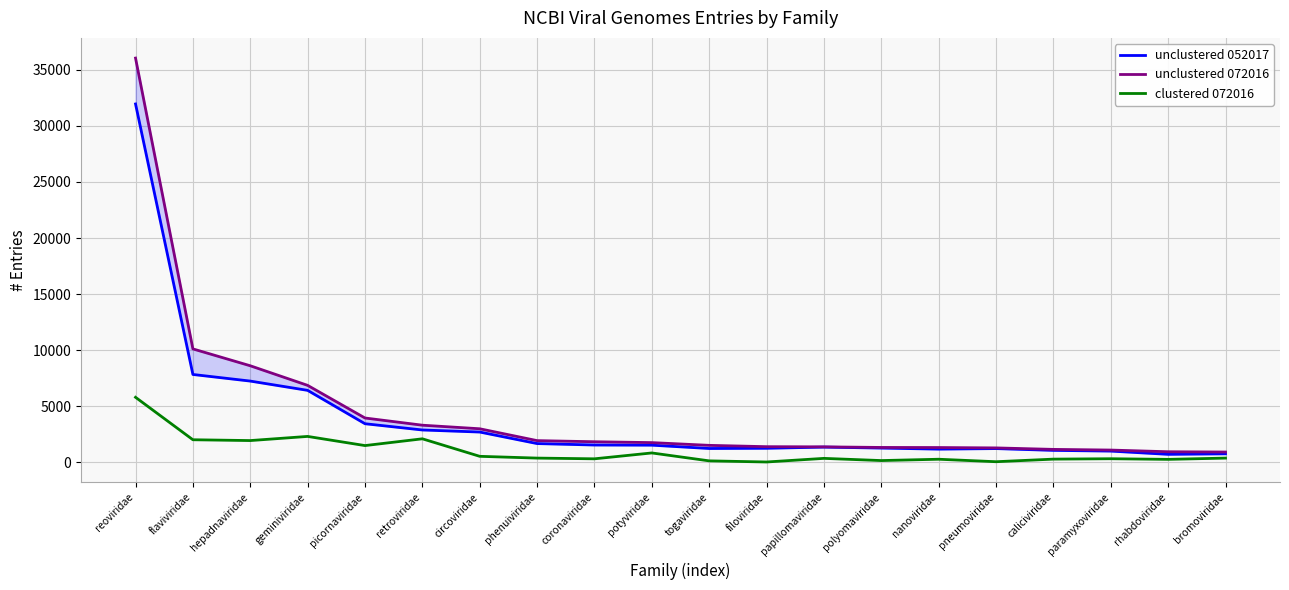

How many lines are shown in the chart?

3